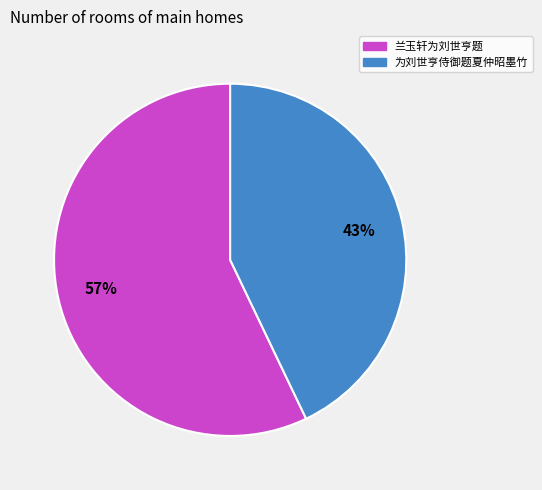

Approximately how many times larger is the value at 为刘世亨侍御题夏仲昭墨竹 compared to 兰玉轩为刘世亨题?

0.8